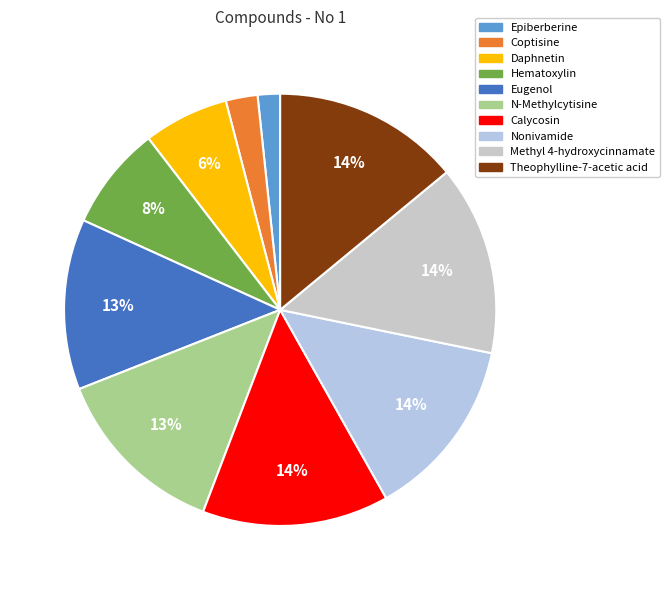

Count the number of slices in the pie.

10